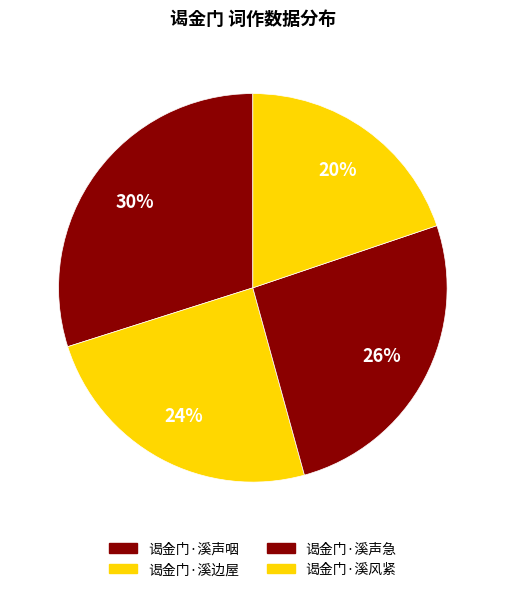

How many segments does this pie chart have?

4